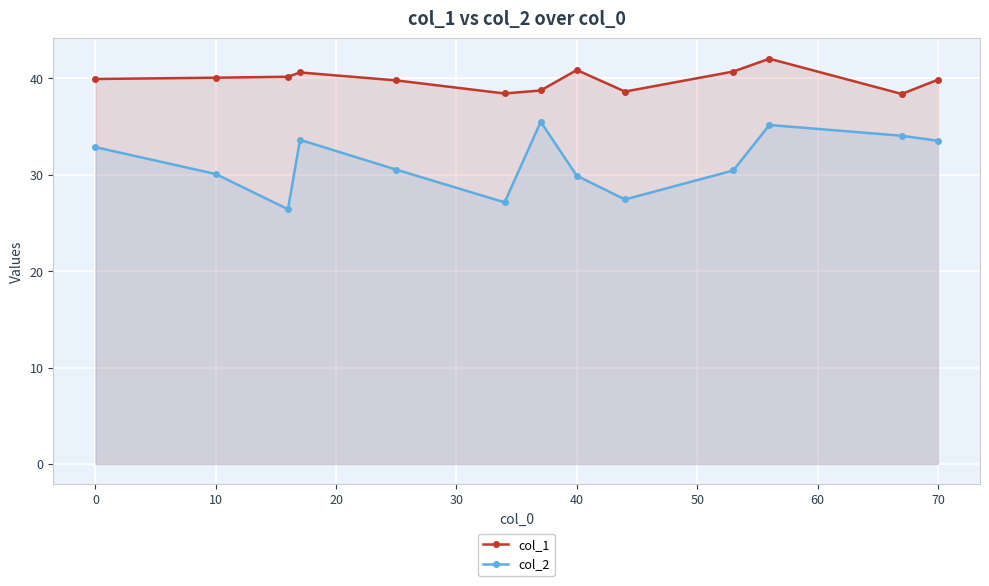

Is the value of col_1 at 40 greater than the value of col_2 at 10?

Yes